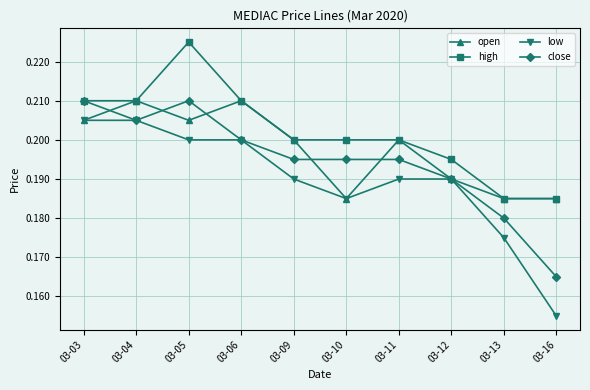

At which category does the chart reach its minimum across all series?

03-16